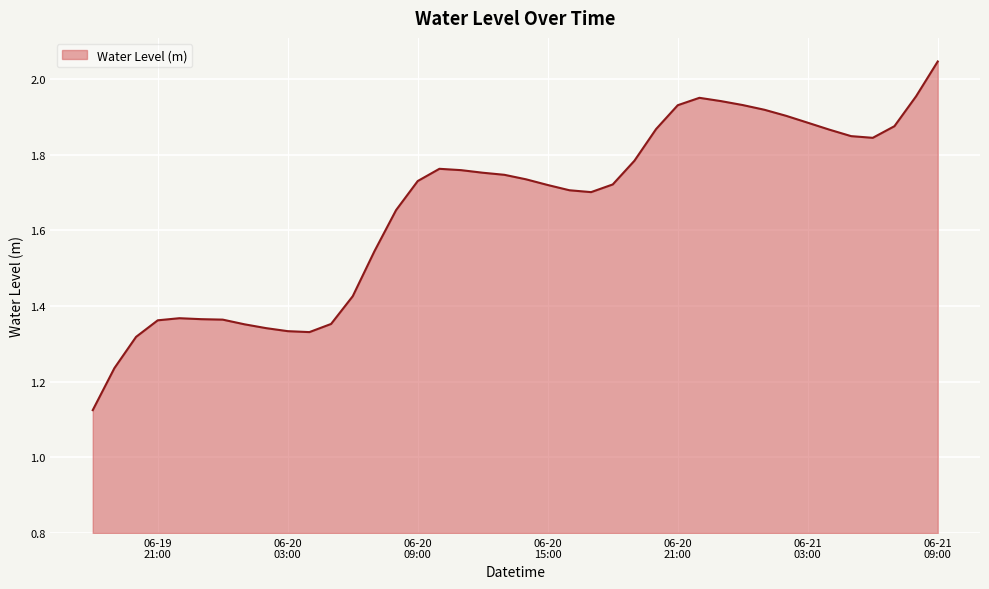

What is the difference between the maximum and minimum values?

0.9